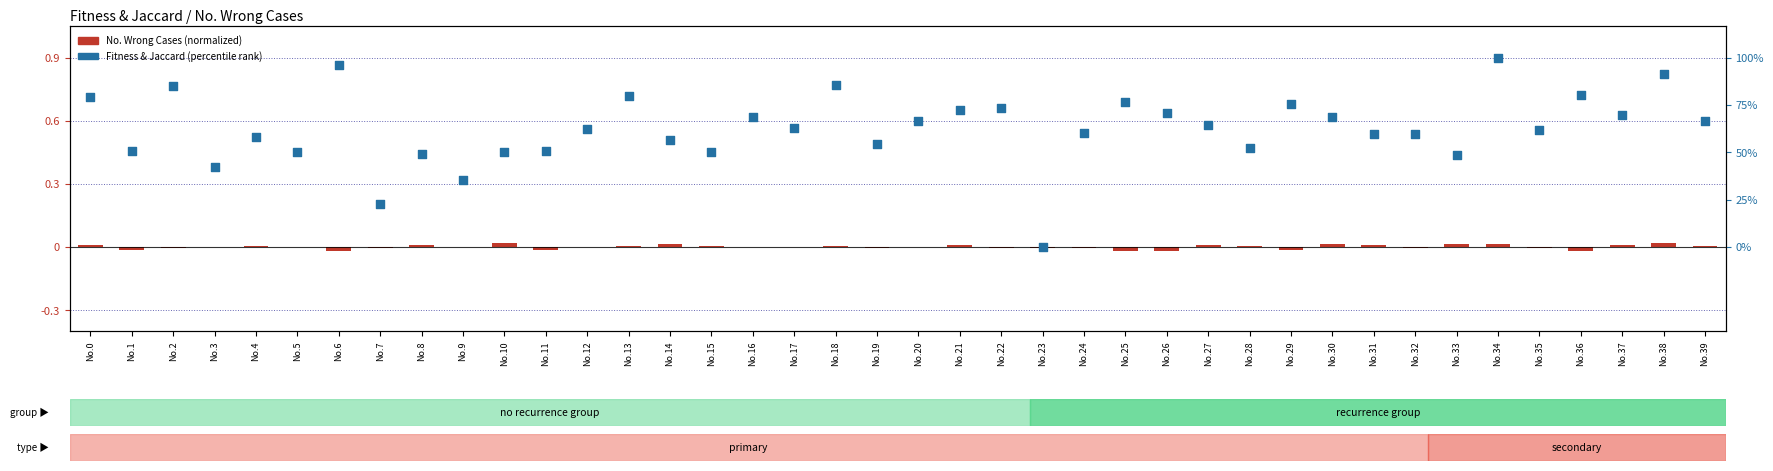

Which series reaches the maximum Y coordinate?

Fitness & Jaccard (rank)